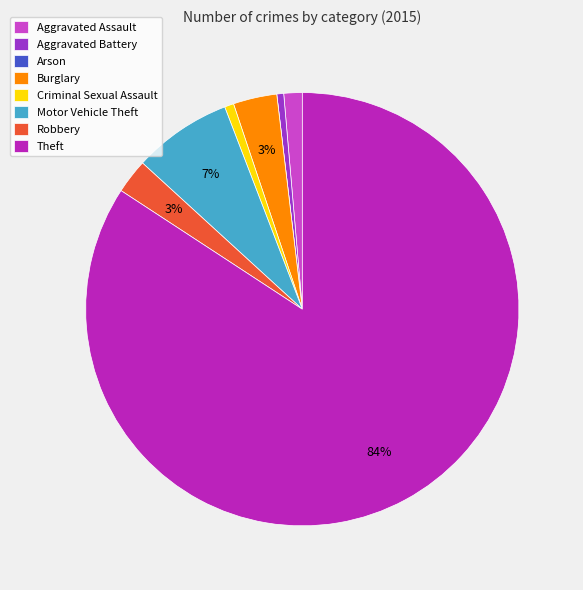

To the nearest percent, what is the average slice percentage?

12%